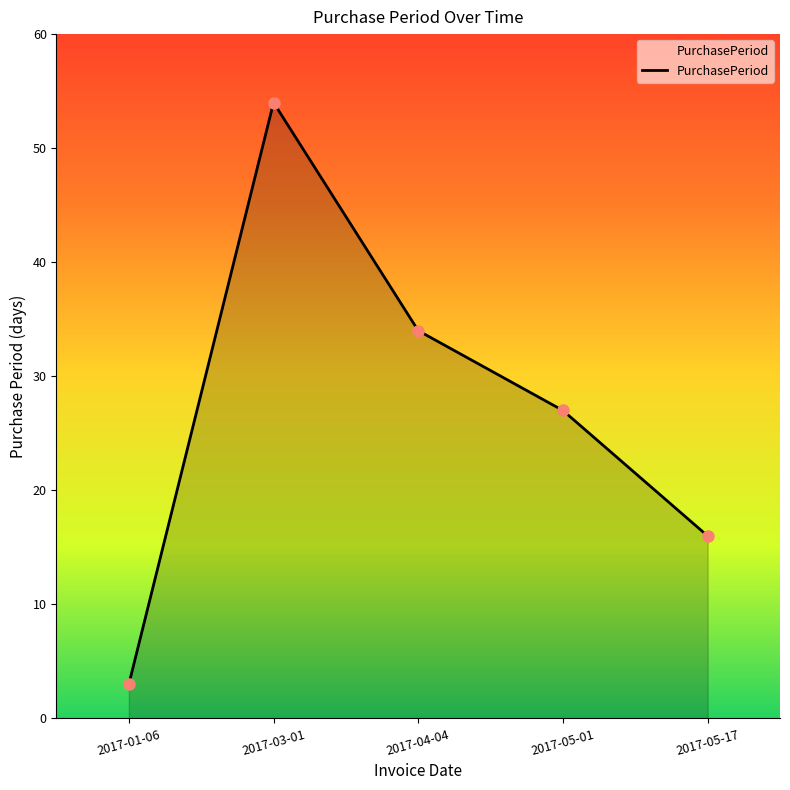

Approximately how many times larger is the value at 2017-05-01 compared to 2017-01-06?

9.0